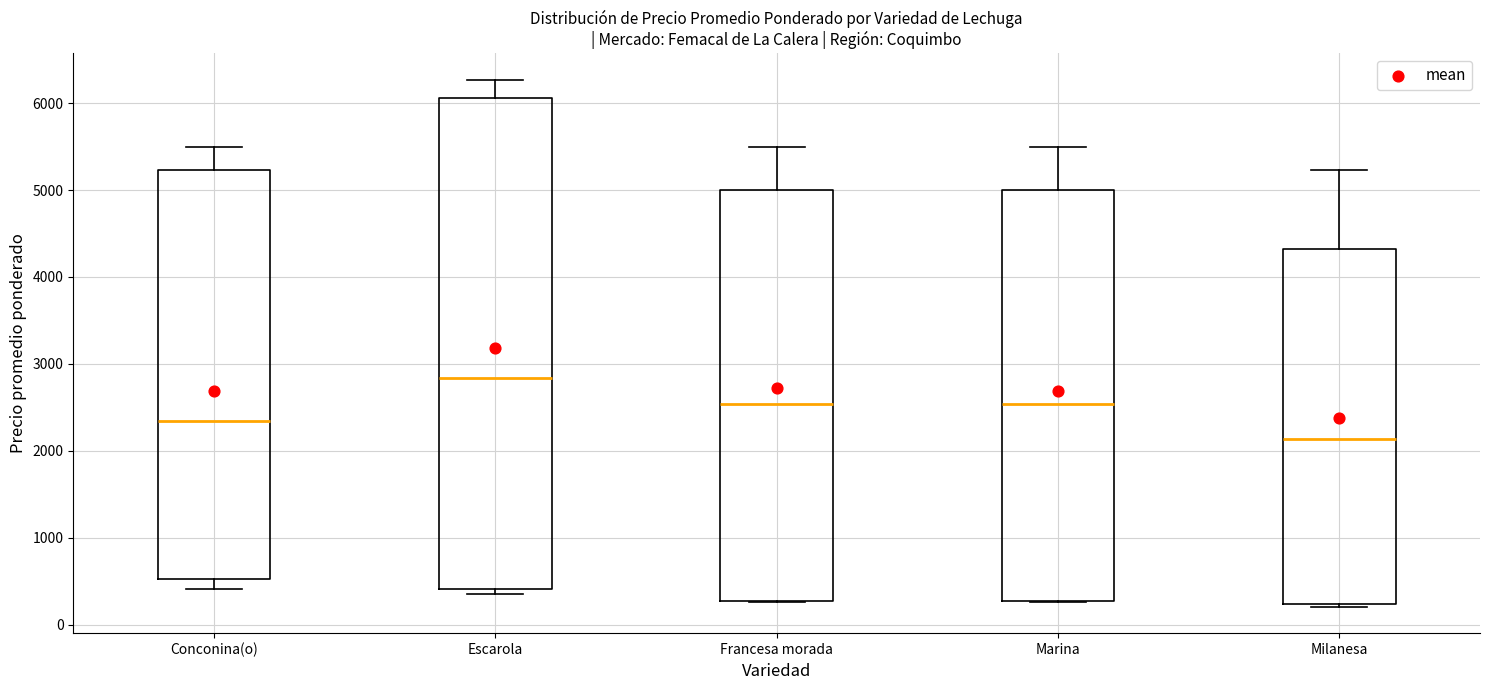

Where is the lower edge of the box for Escarola on the y-axis? The values are not printed on the chart, so give them approximately, as read against the axis.

400